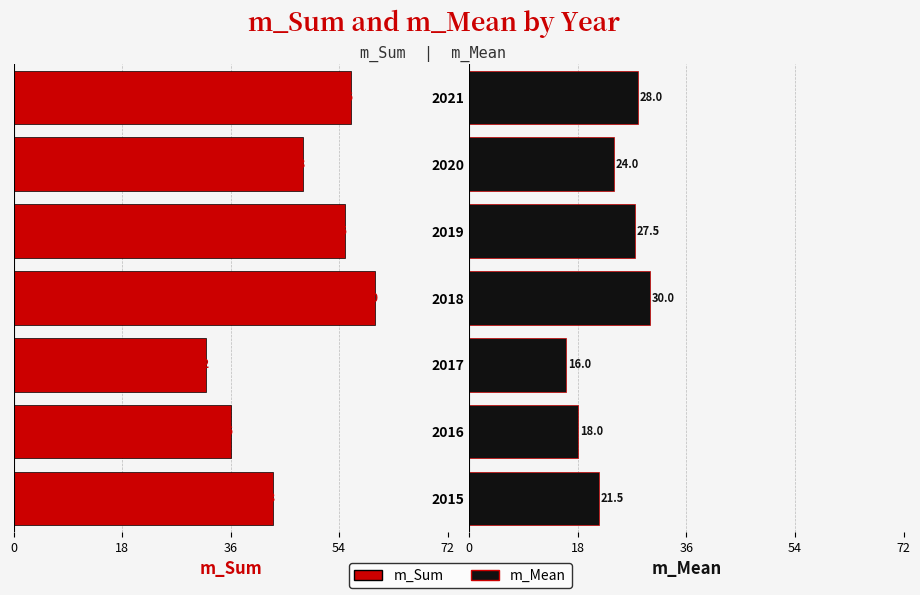

At how many categories does at least one series exceed -50?

7